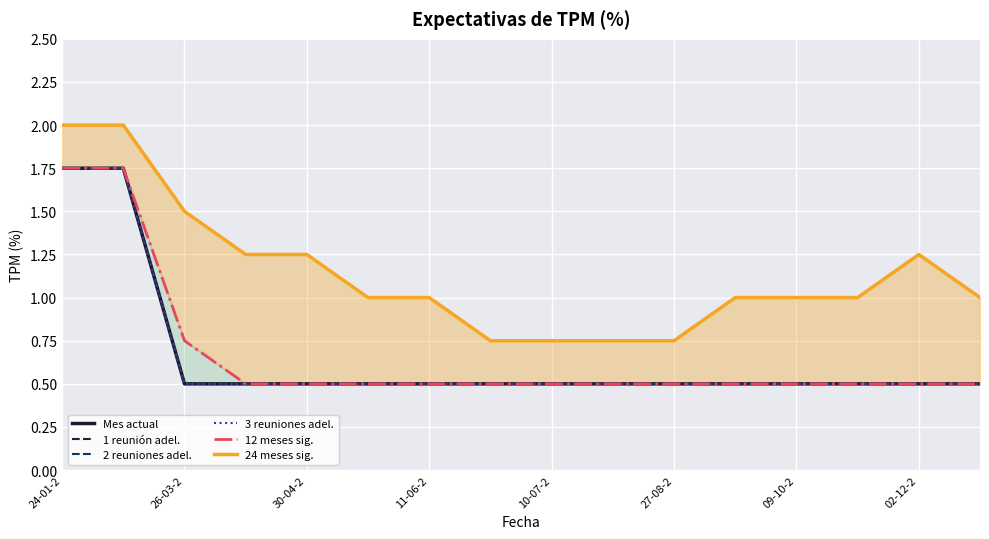

What is the sum of all 2 reuniones adel. values?

10.5